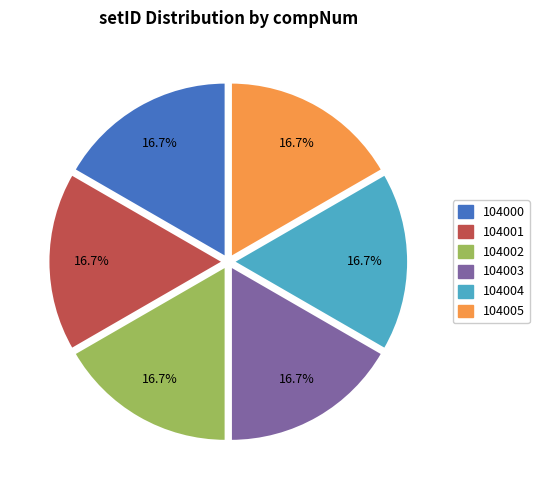

Does 104003 account for over 50% of the chart?

No